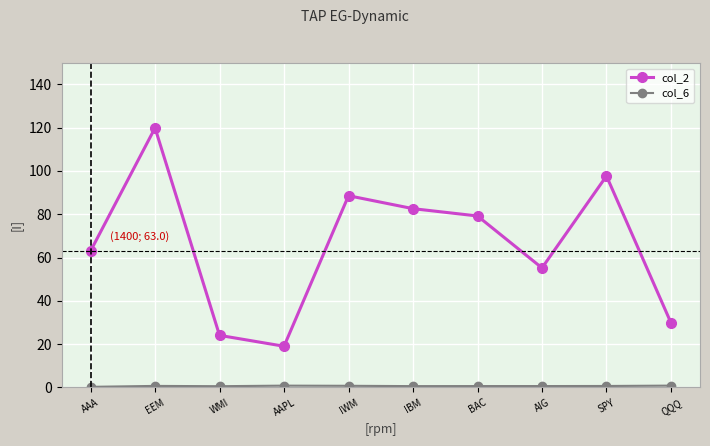

The col_2 series shows 19.1 at AAPL. True or false?

True